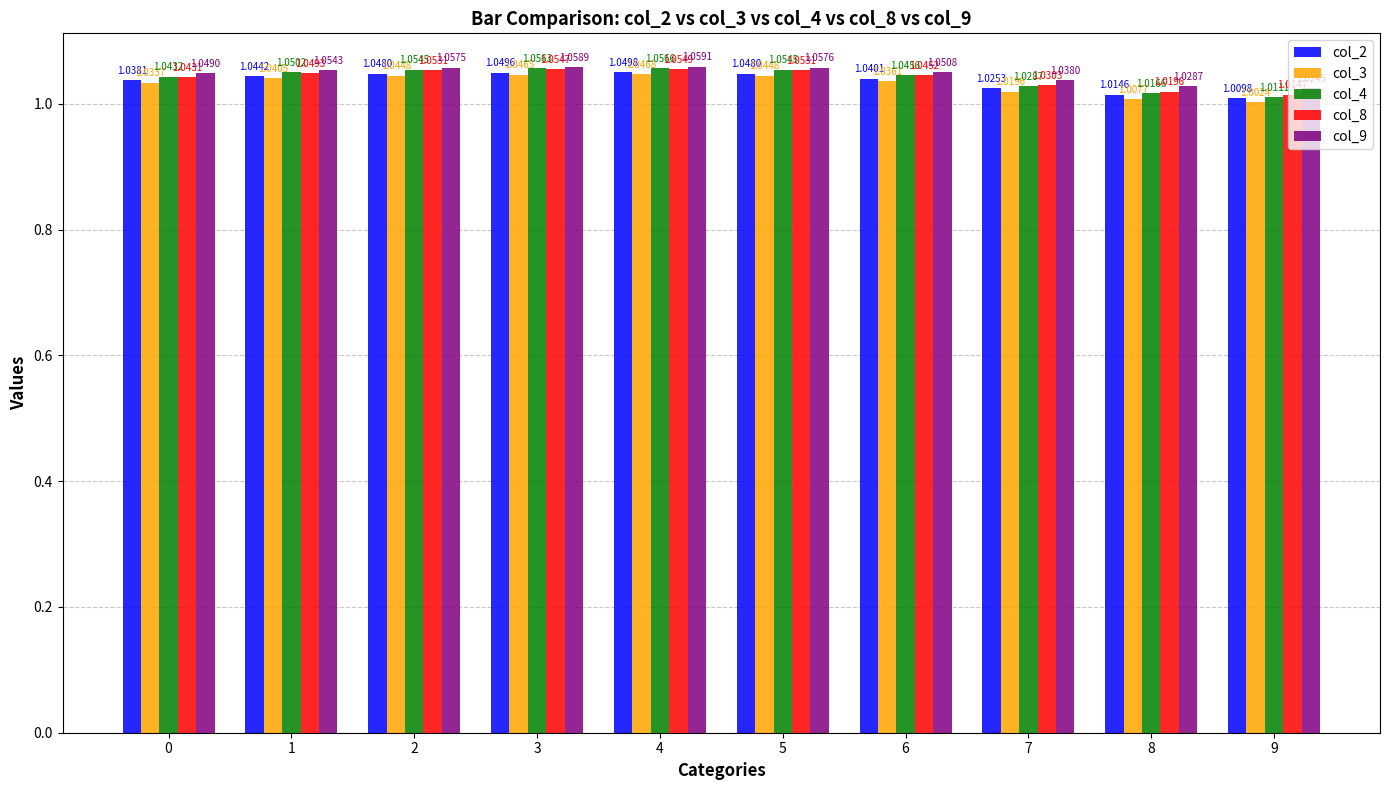

Is it true that col_9 equals 1.8 at 2?

False